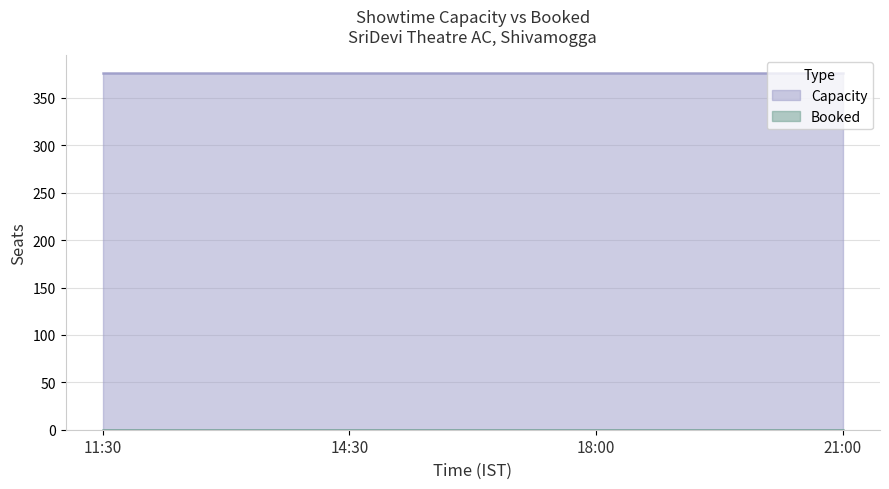

What is the value of the Capacity point at the 1st from the left?

376